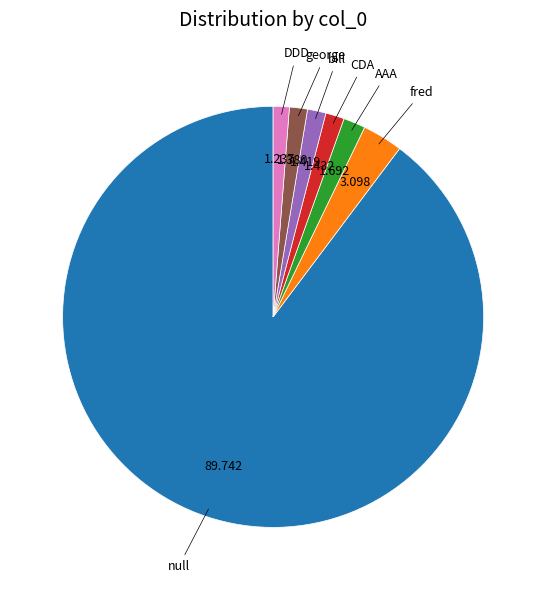

True or false: fred accounts for 3% of the total.

True